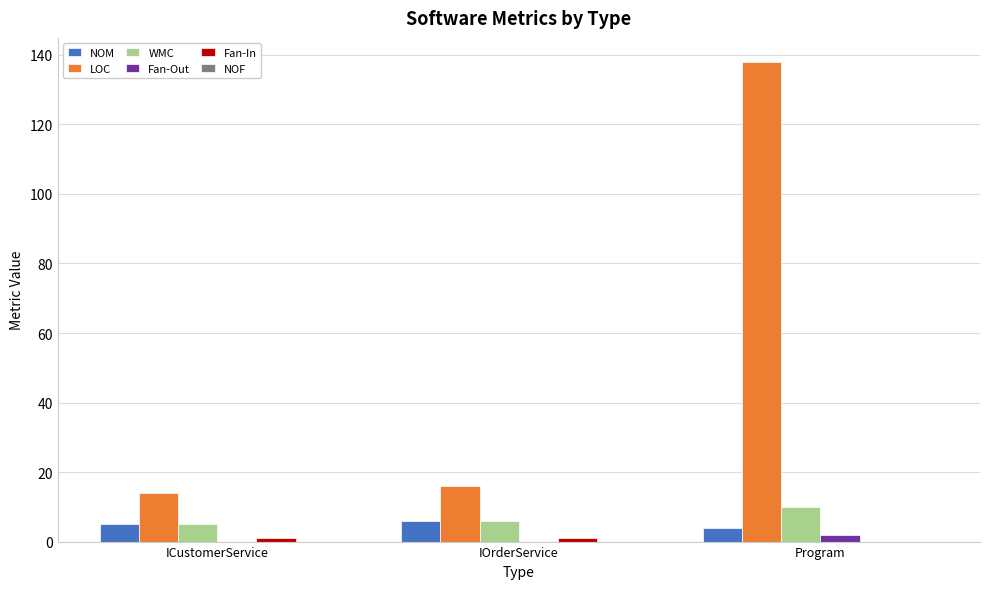

What is the difference between the Fan-Out values at ICustomerService and Program?

2